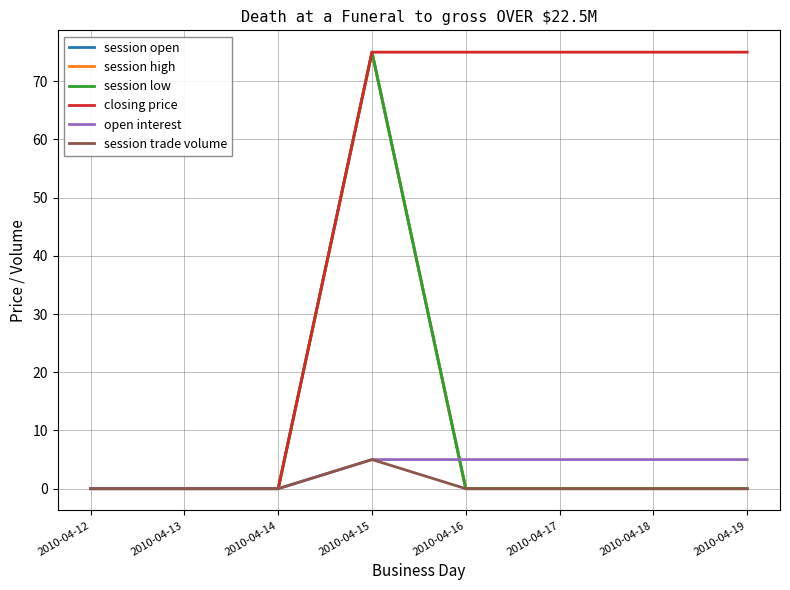

What is the difference between the second highest and second lowest values in the open interest series?

5